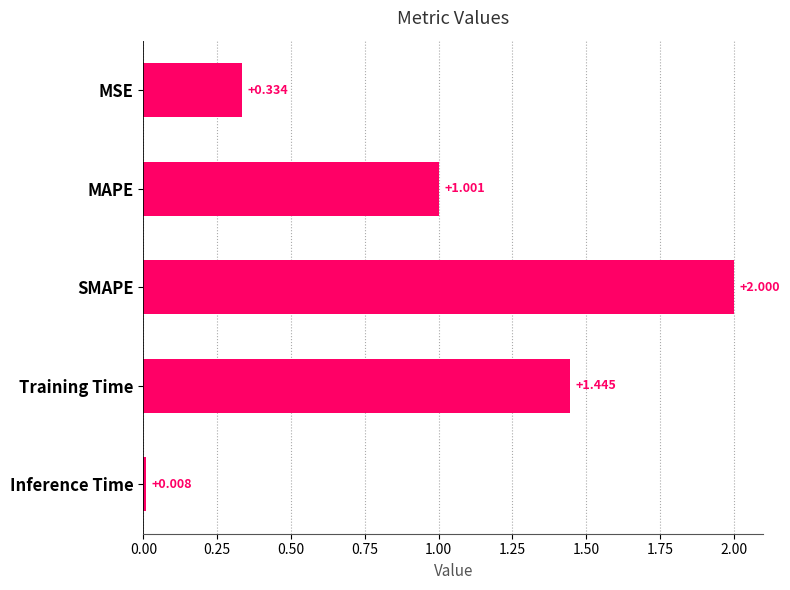

Which label corresponds to the smallest value in the chart?

Inference Time